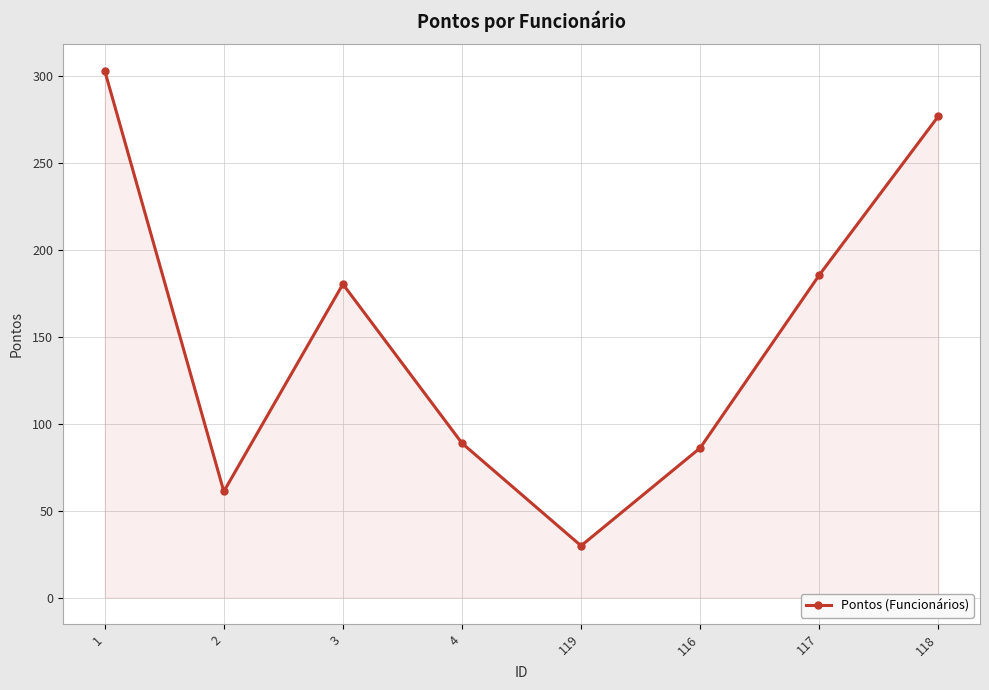

What is the maximum value shown in the chart?

302.9